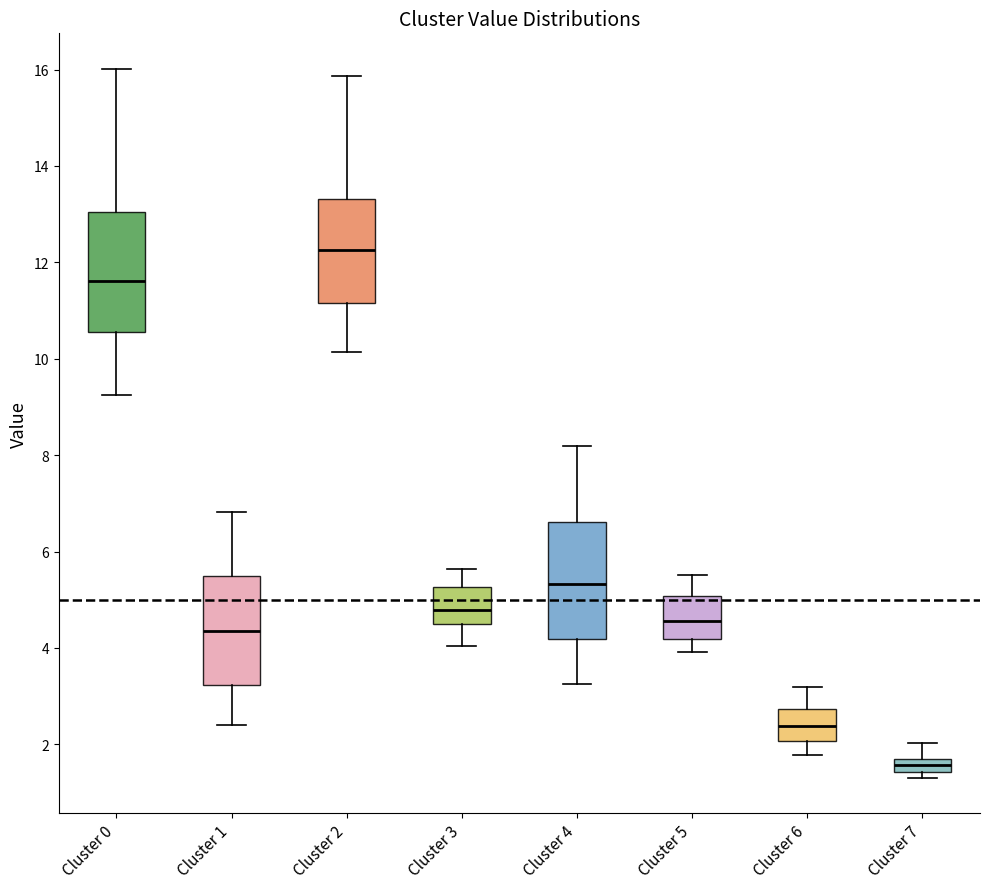

Where is the lower edge of the box for Cluster 5 on the y-axis? The values are not printed on the chart, so give them approximately, as read against the axis.

4.2